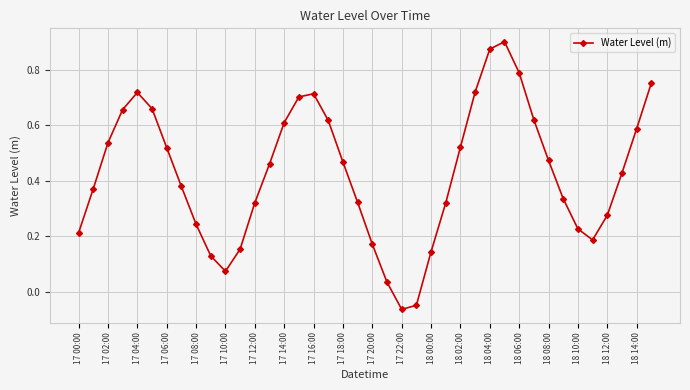

What is the sum of all values?

17.1